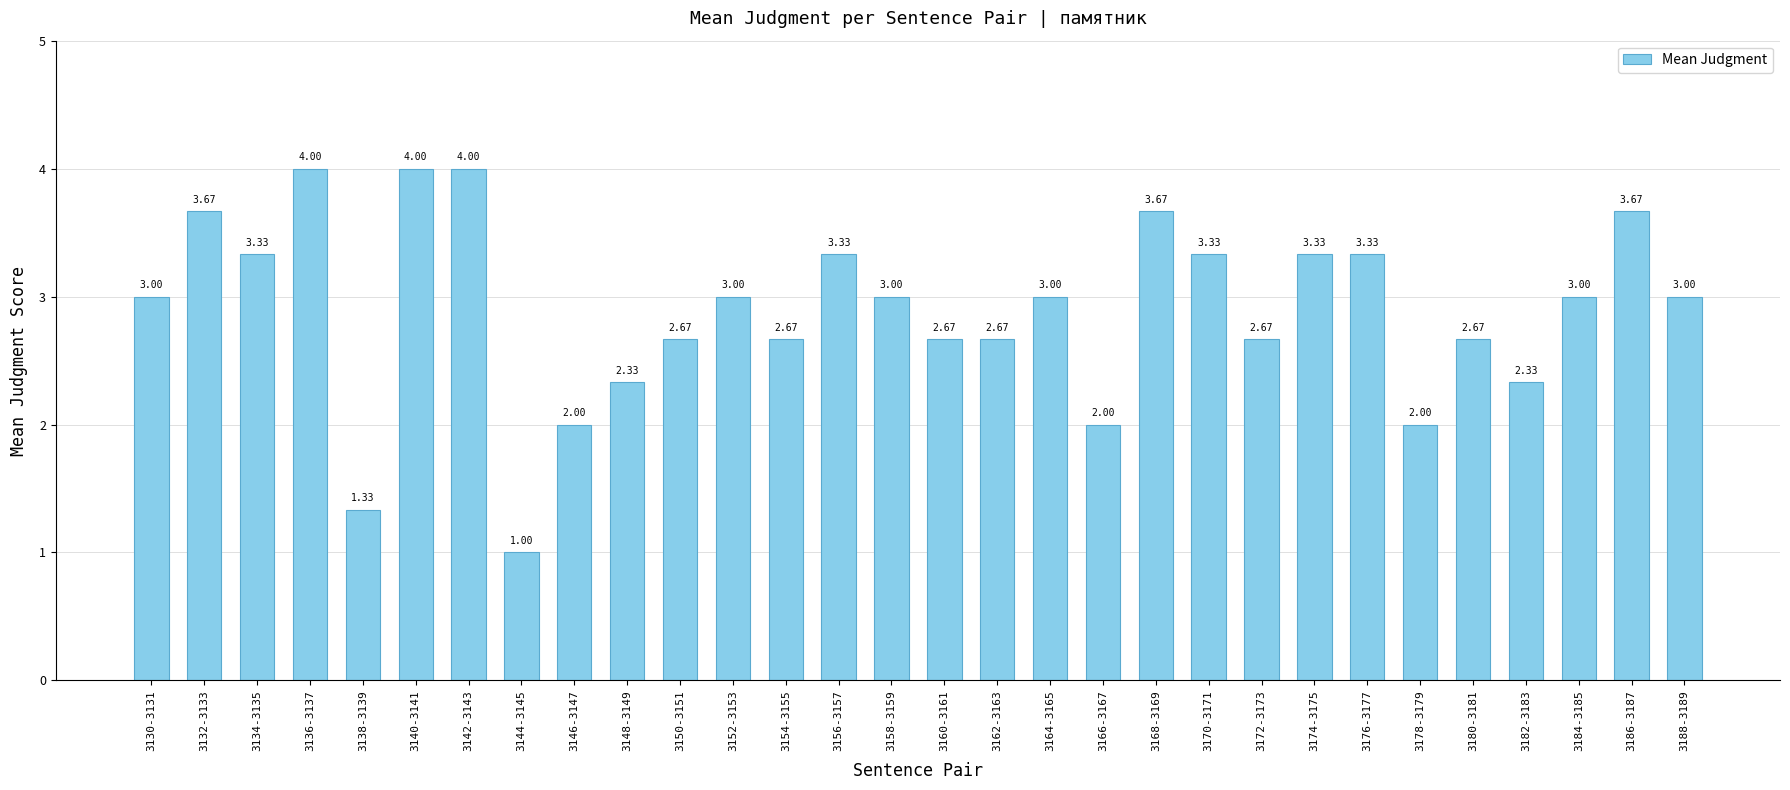

What is the change in value from 3140-3141 to 3148-3149?

-1.7